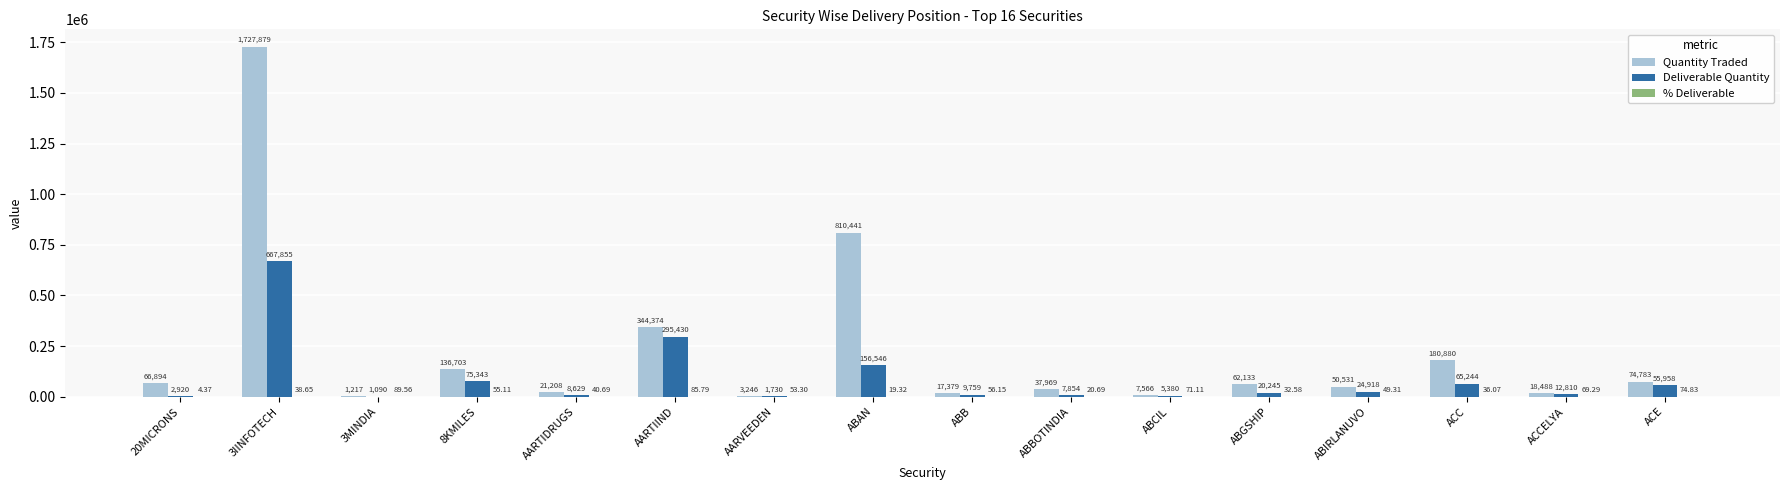

Does the chart contain stacked bars?

No